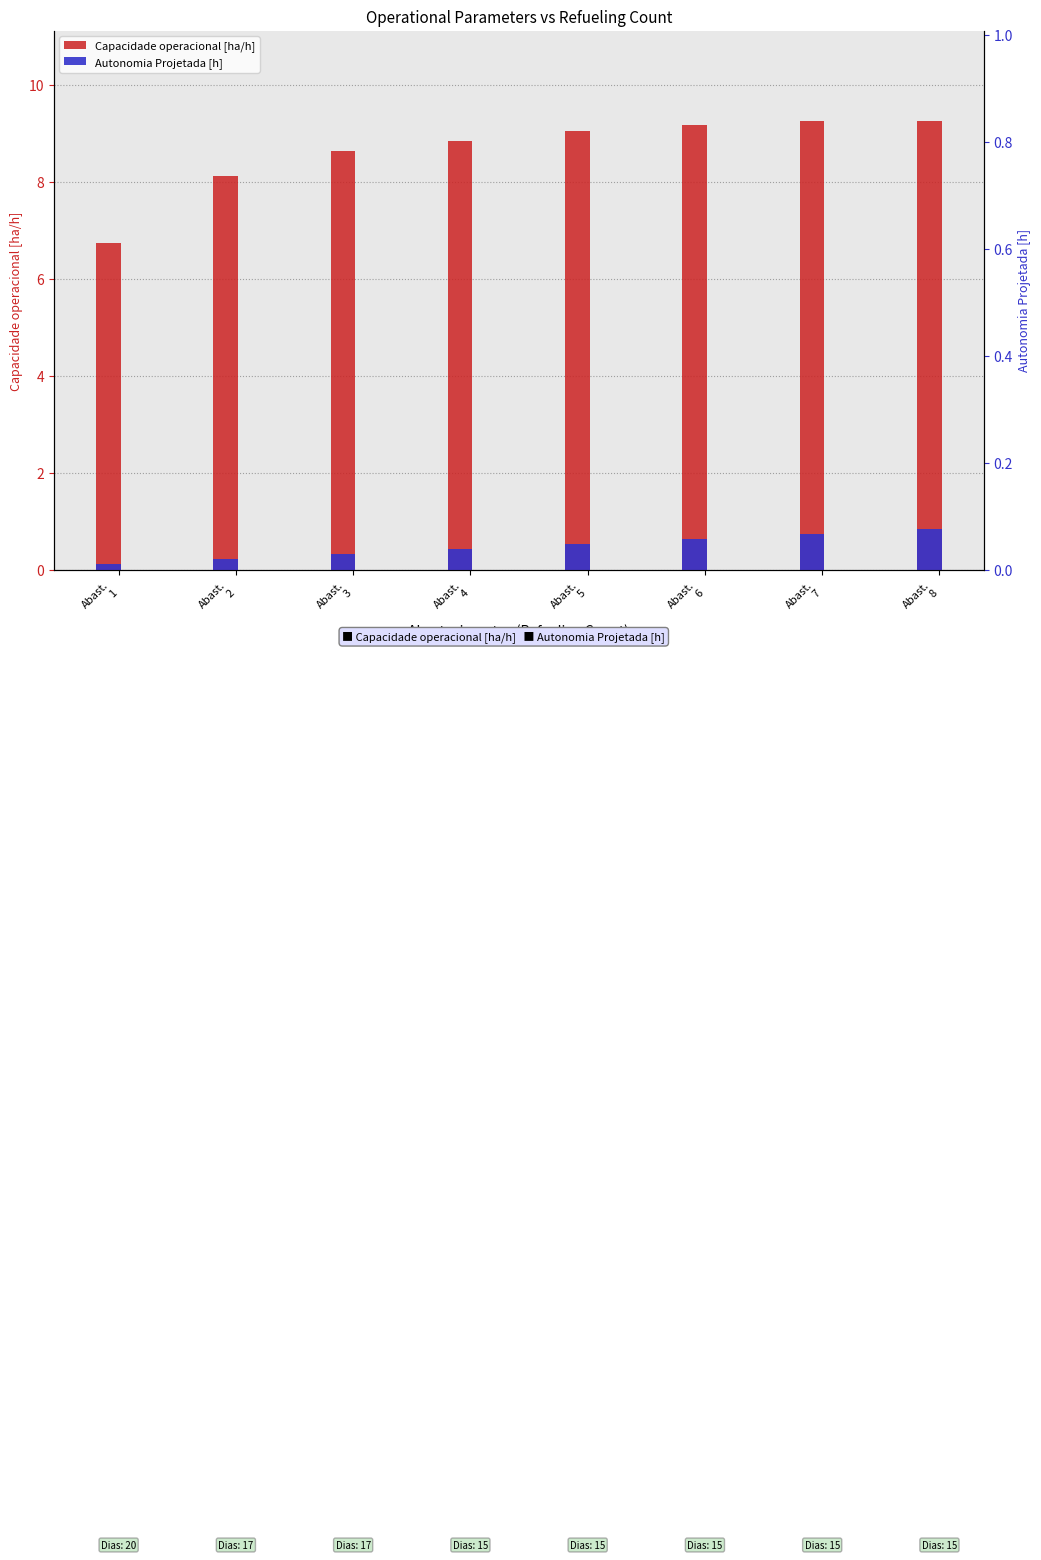

What value does the Capacidade operacional [ha/h] series have at Abast.
7?

9.3